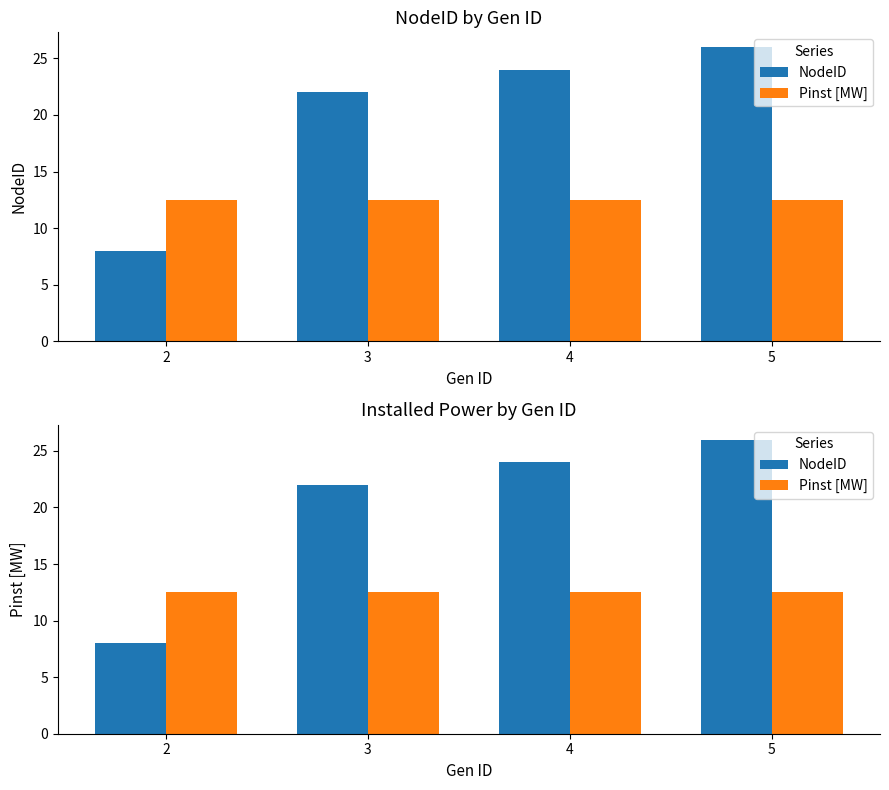

What is the approximate value of NodeID at 5?

26.0